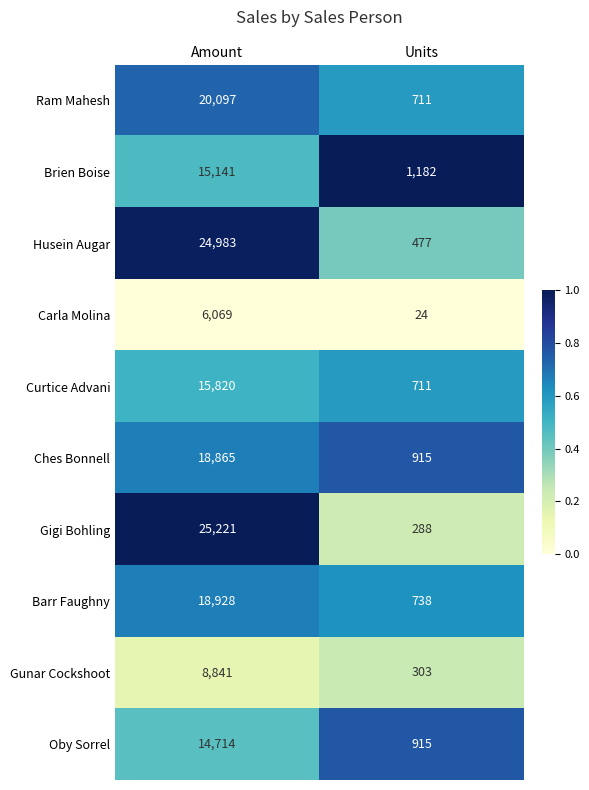

What is the approximate value of Carla Molina at Amount, to the nearest 50?

6050